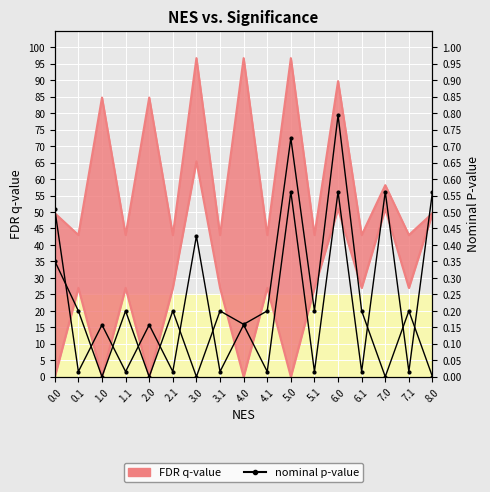

The nominal p-value upper series shows 0.2 at 1.0. True or false?

True